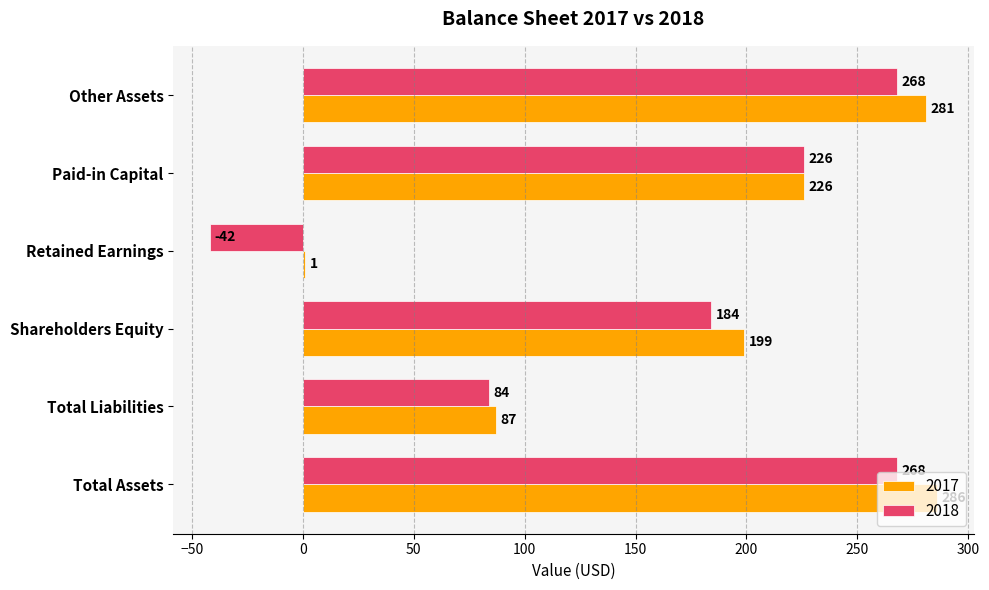

How many categories are shown in the chart?

6